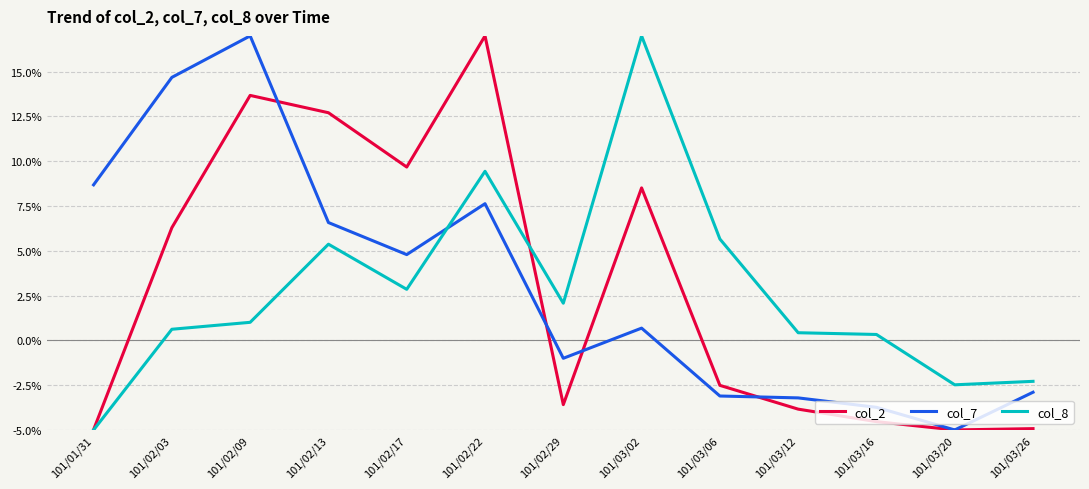

At which label does col_8 reach its minimum?

101/01/31